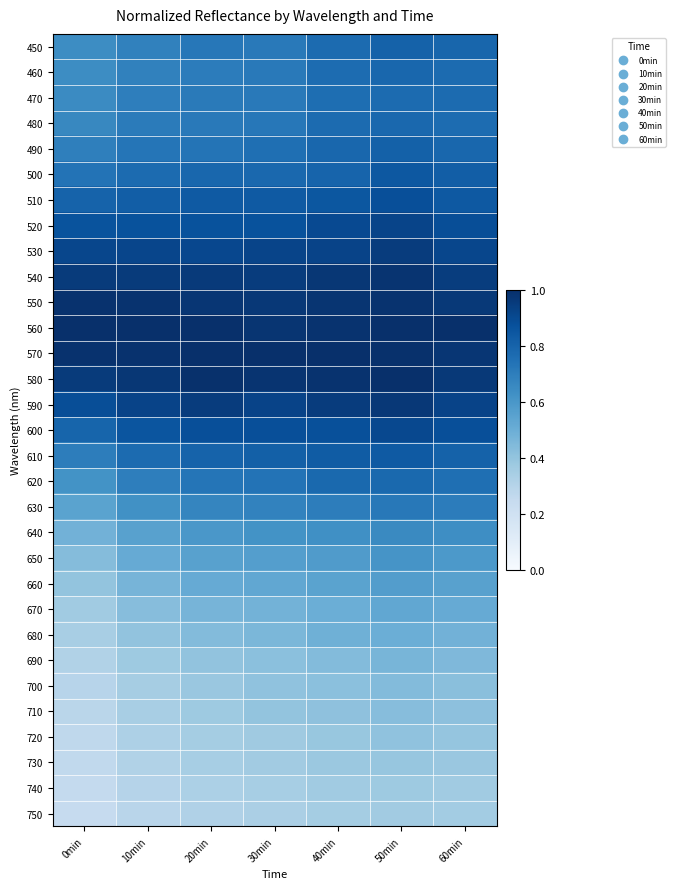

At how many categories does at least one series exceed 0?

7